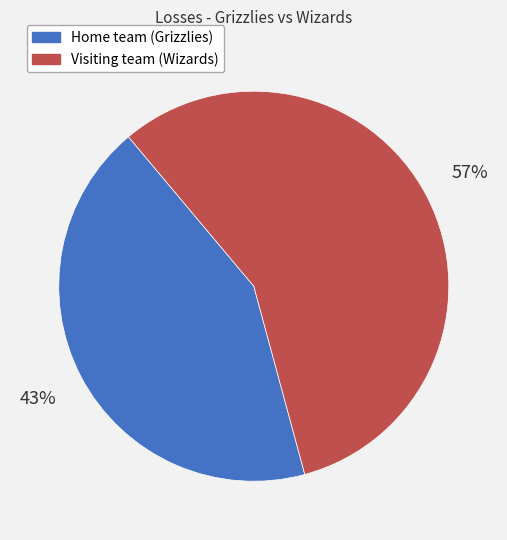

Is it true that Visiting team (Wizards) is 51% of the pie?

False